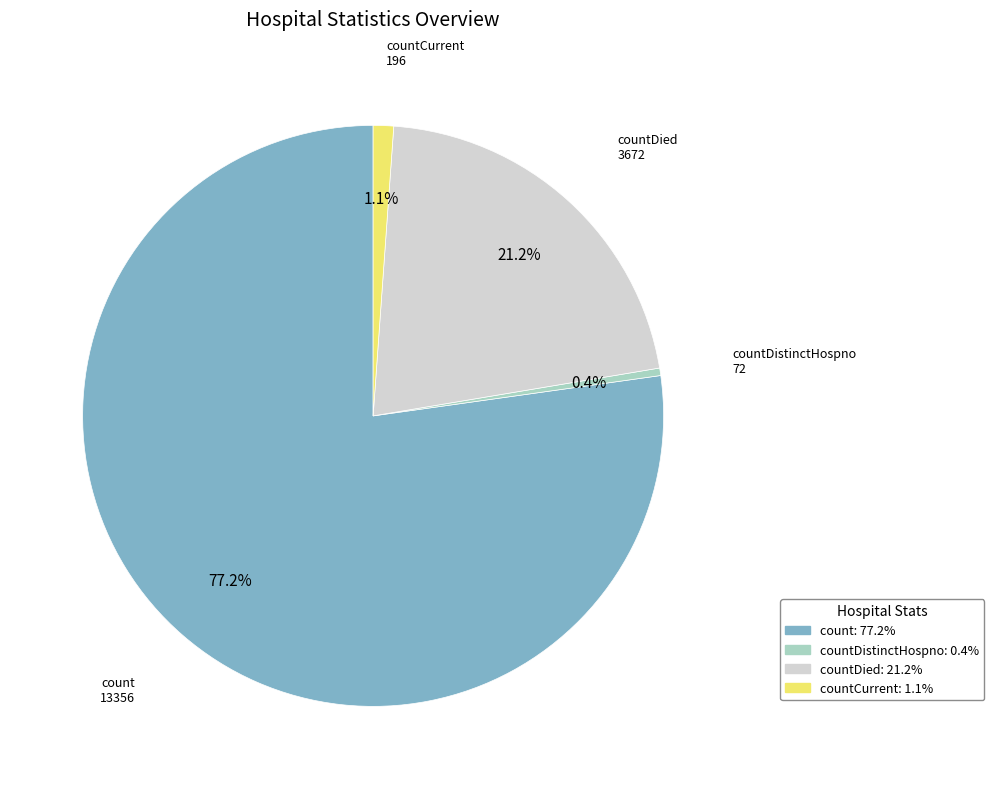

Is there any slice that represents more than half of the pie?

Yes